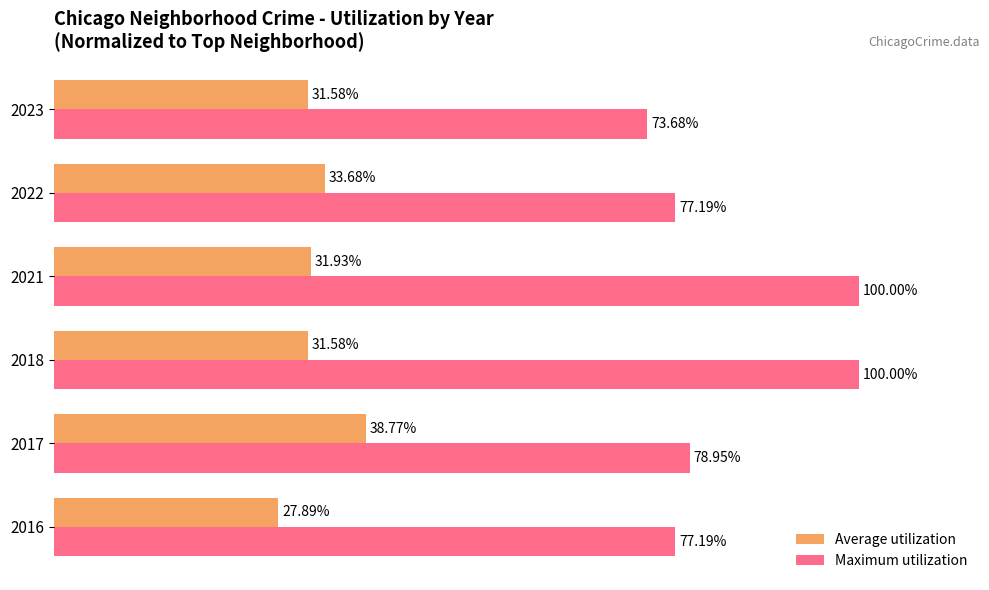

List the series in order of their peak value, lowest first.

Average utilization, Maximum utilization